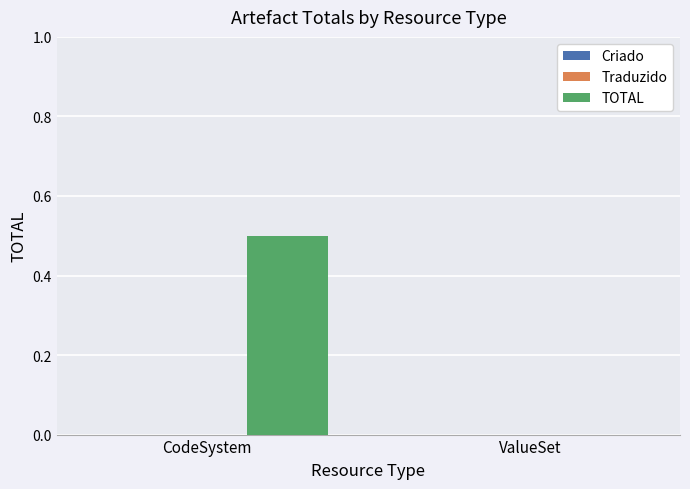

Reading left to right, list all the values displayed in this chart.

CodeSystem=0.5	ValueSet=0.0